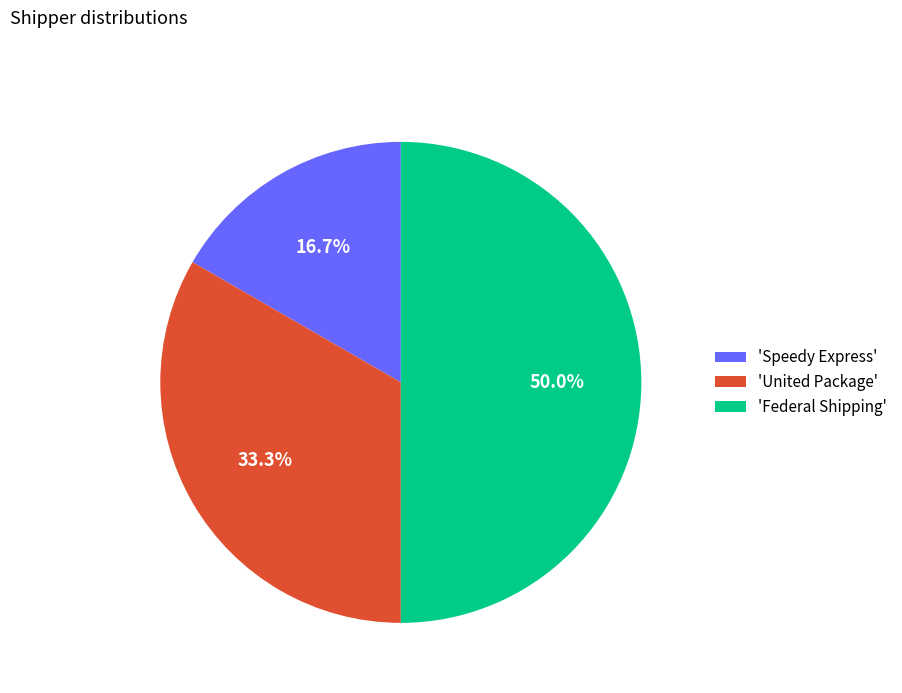

Approximately how many times larger is the value at 'United Package' compared to 'Federal Shipping'?

0.7